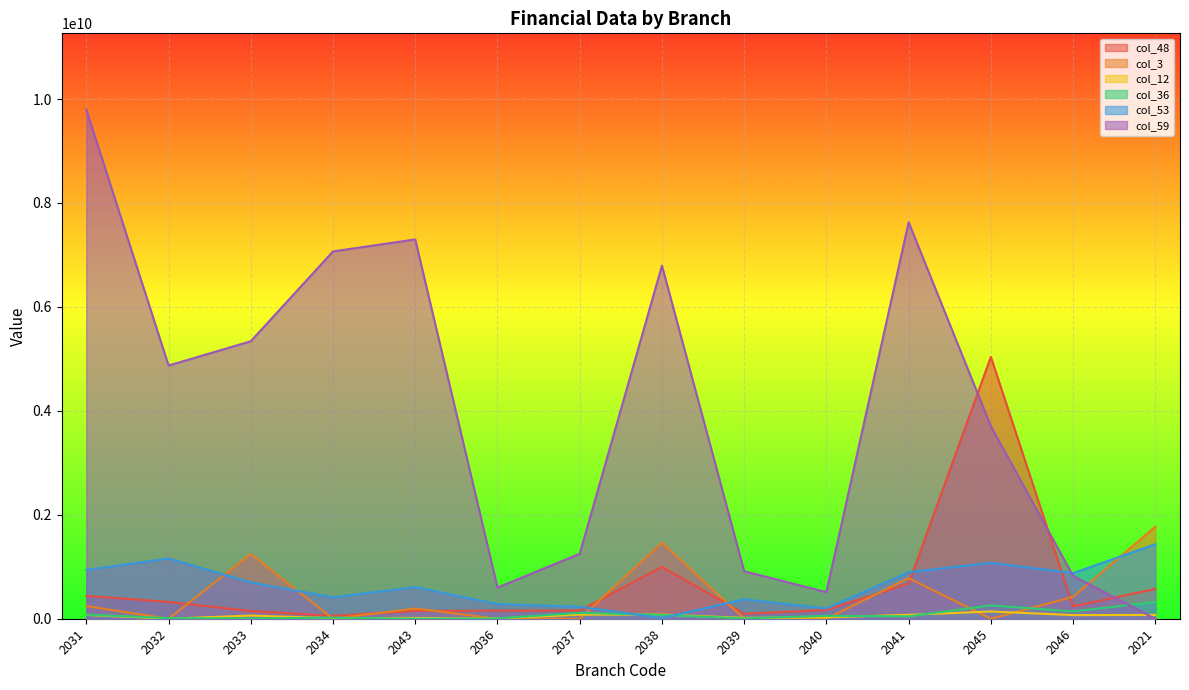

What is the sum of all col_12 values?

724342489